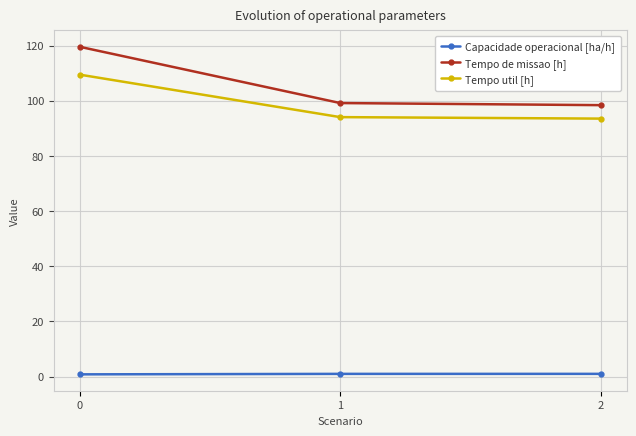

True or false: Tempo de missao [h] has a value of 98.4 at 2.

True